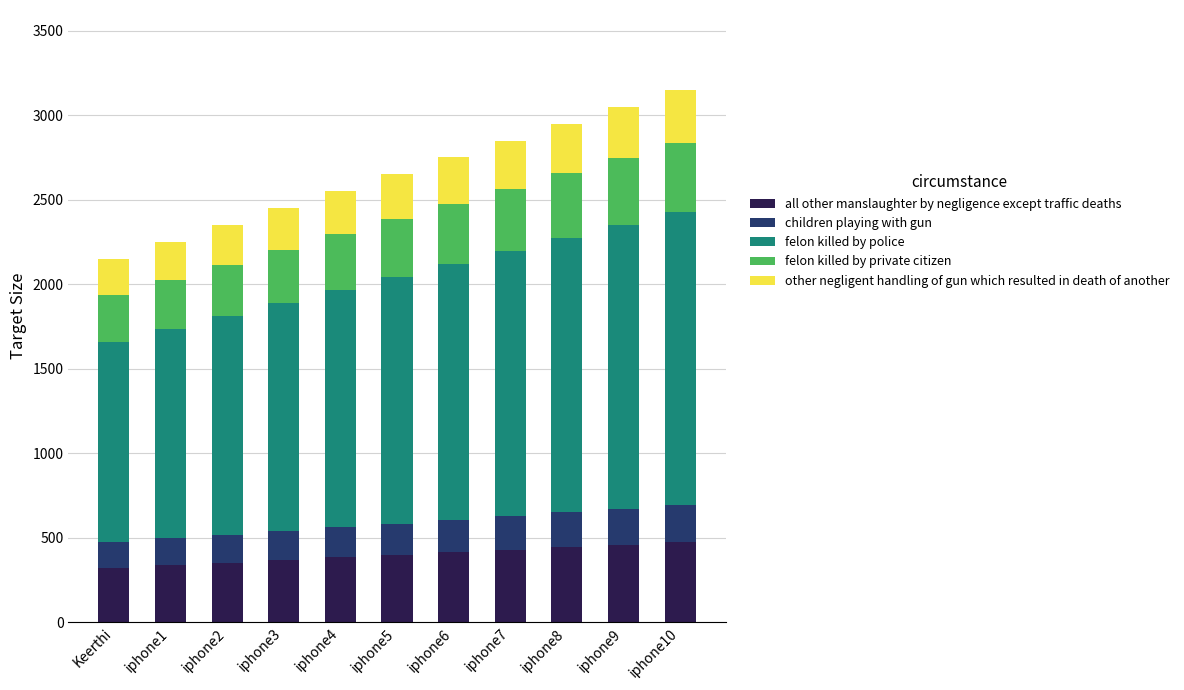

What is the sum of the all other manslaughter by negligence except traffic deaths values at iphone10 and iphone6?

885.0